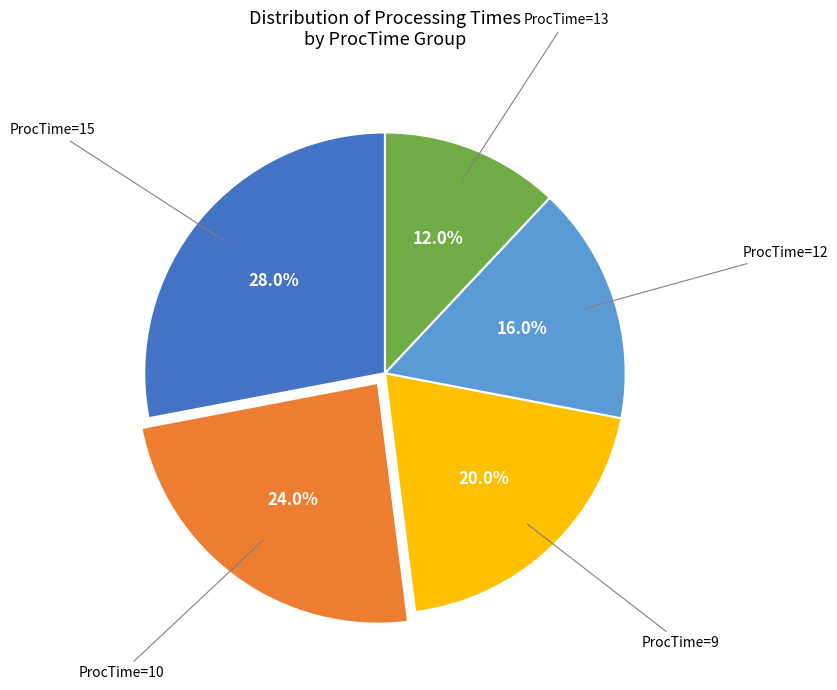

Is there any slice that represents more than half of the pie?

No